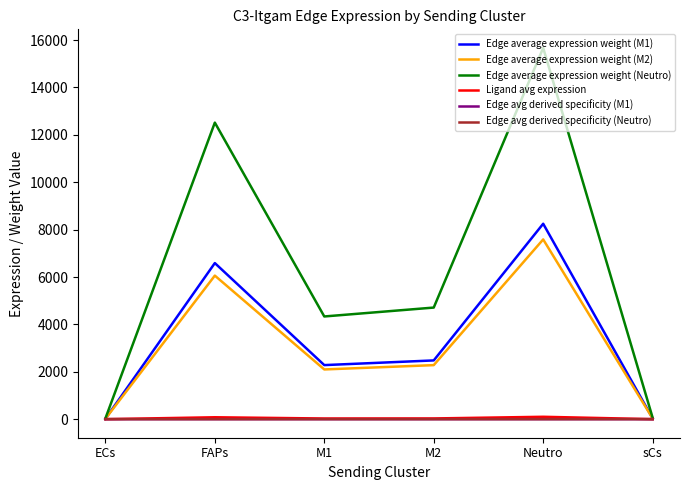

What position from the left is sCs?

6